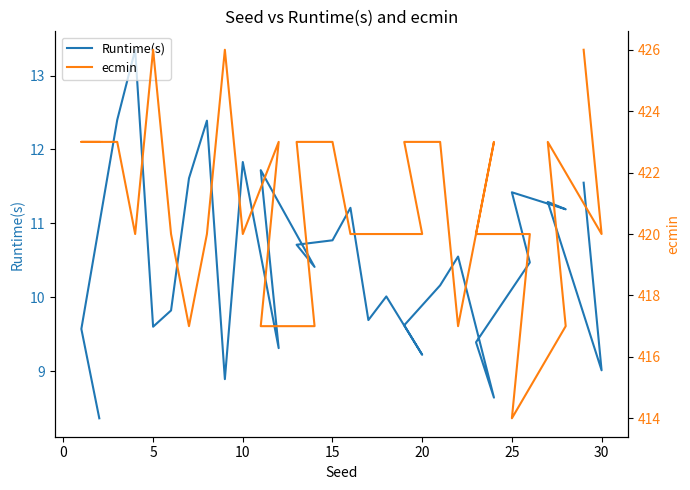

List the series in order of their peak value, highest first.

ecmin, Runtime(s)